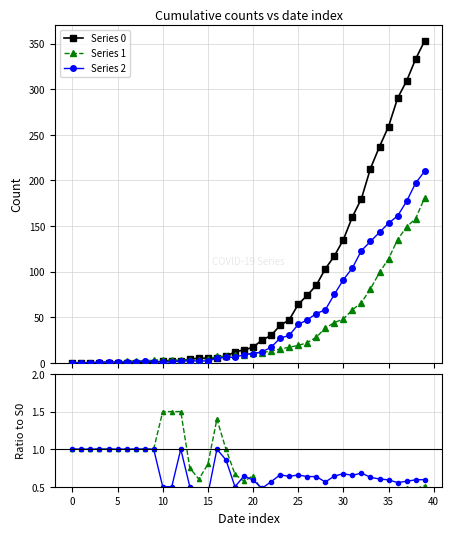

How many data points in Series 0 are less than 17?

20